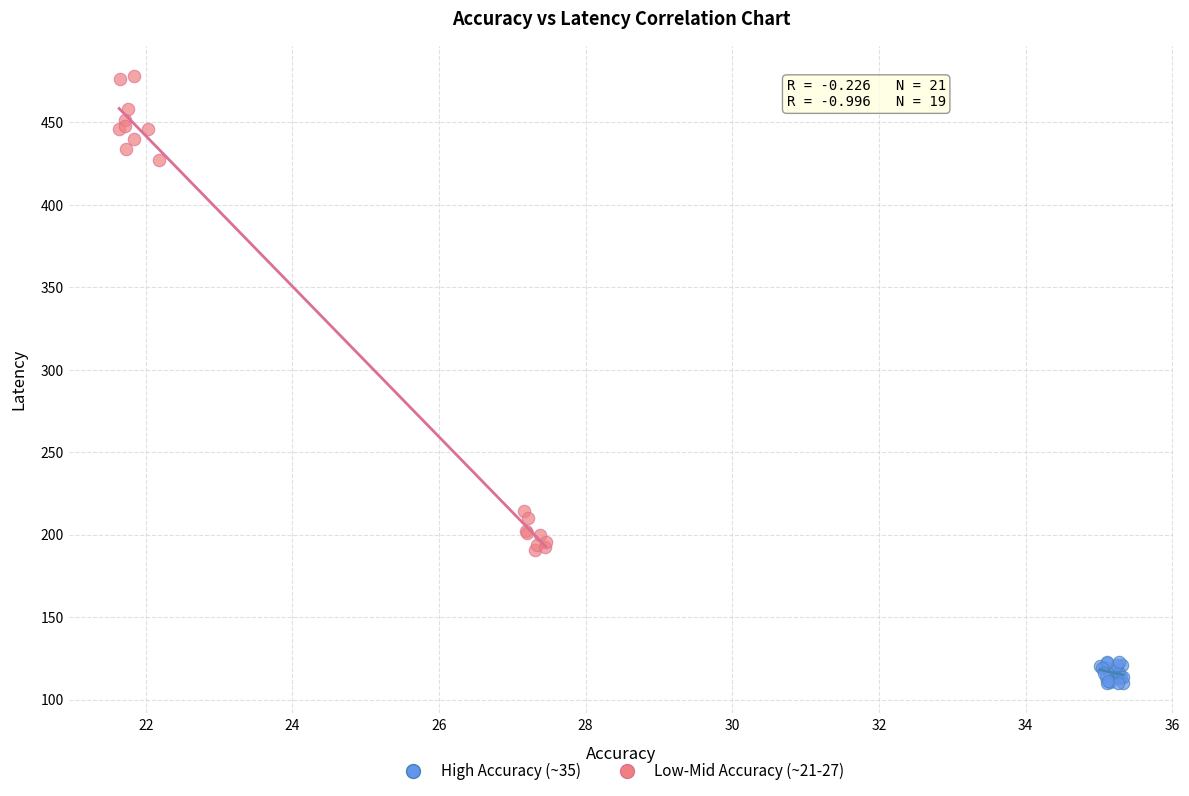

Which series reaches the minimum Y coordinate?

High Accuracy (~35)